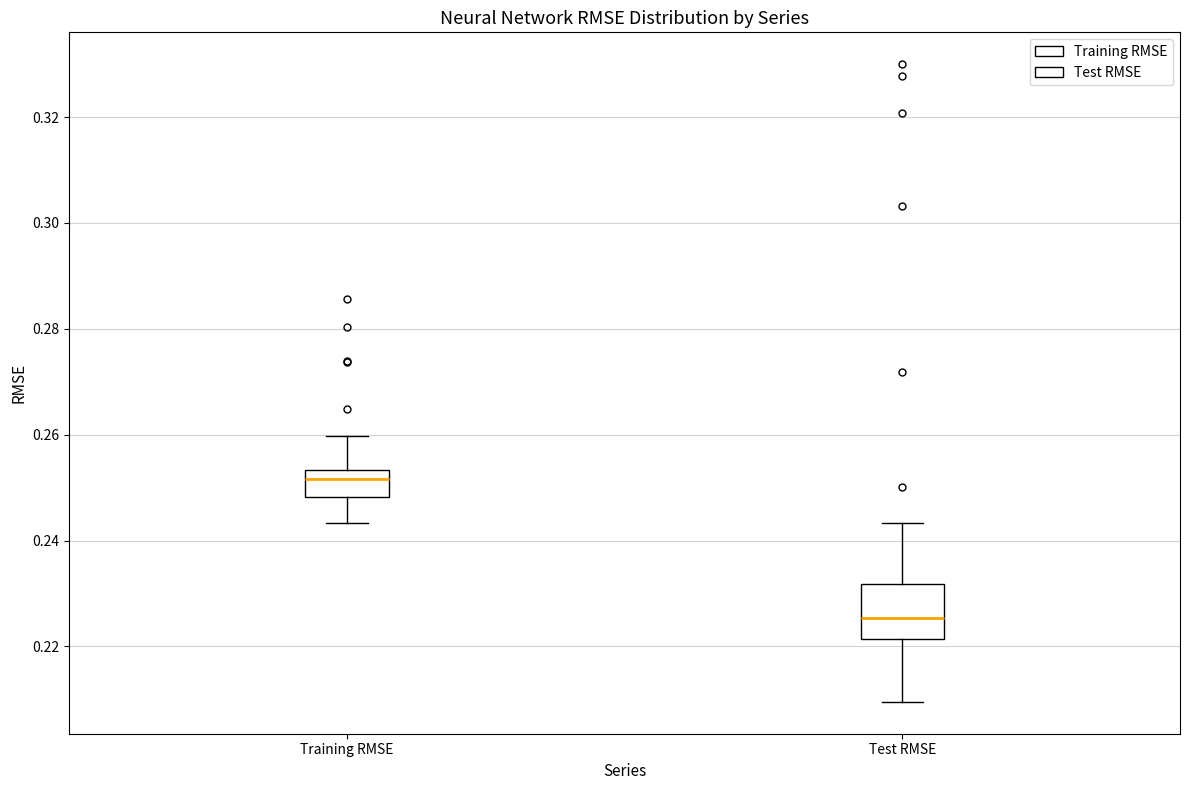

Where is the lower edge of the box for Training RMSE on the y-axis? The values are not printed on the chart, so give them approximately, as read against the axis.

0.248